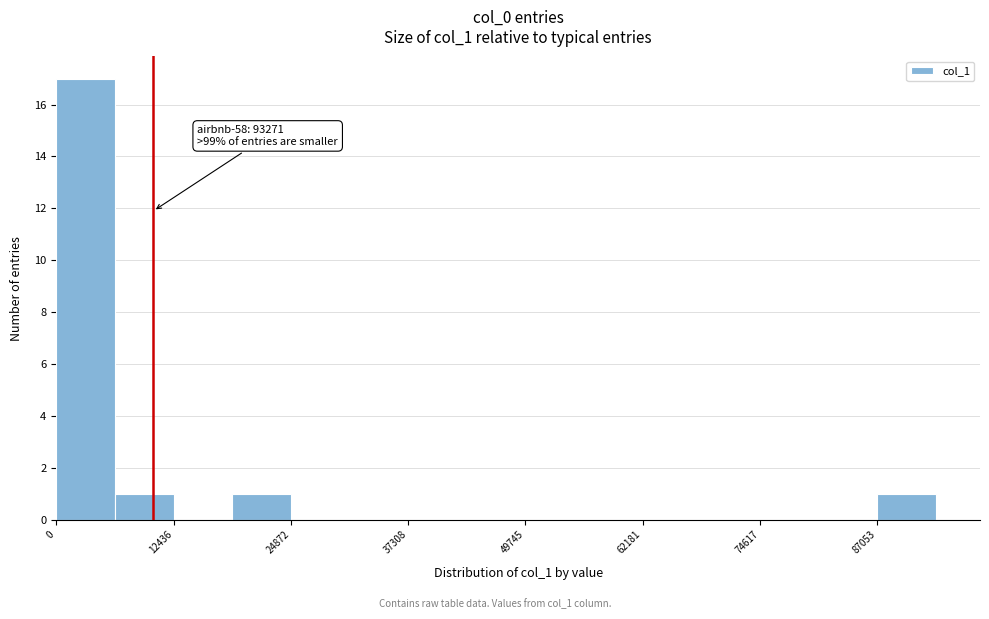

Around what value on the x-axis is the tallest bar? Give the approximate position of its centre, as read against the axis.

4000